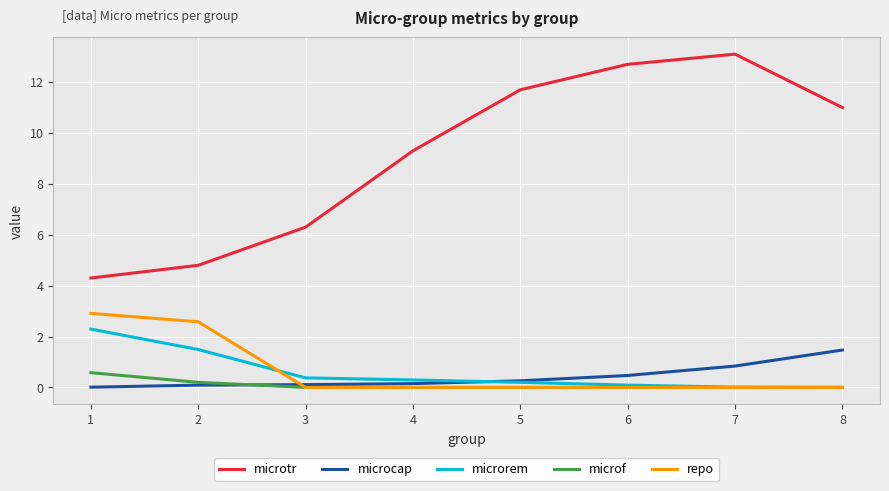

Is it true that microcap equals 2.0 at 8?

False